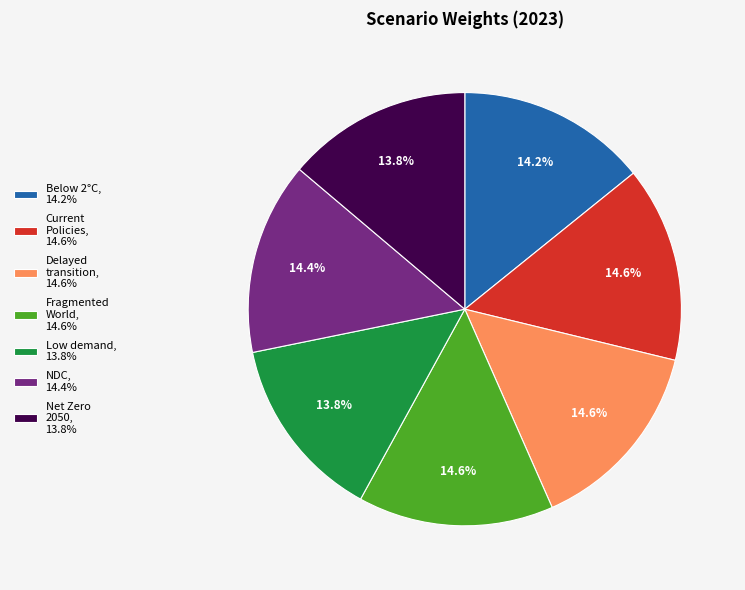

Which has a higher value, Current Policies, 14.6% or Net Zero 2050, 13.8%?

Current Policies, 14.6%